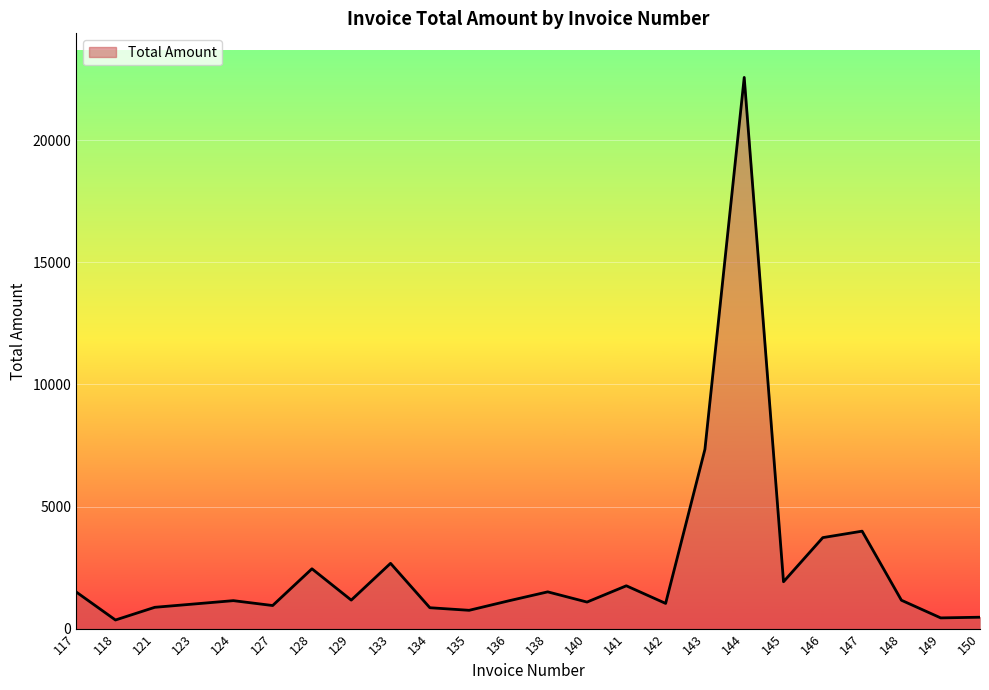

What is the difference between the maximum and minimum values?

22232